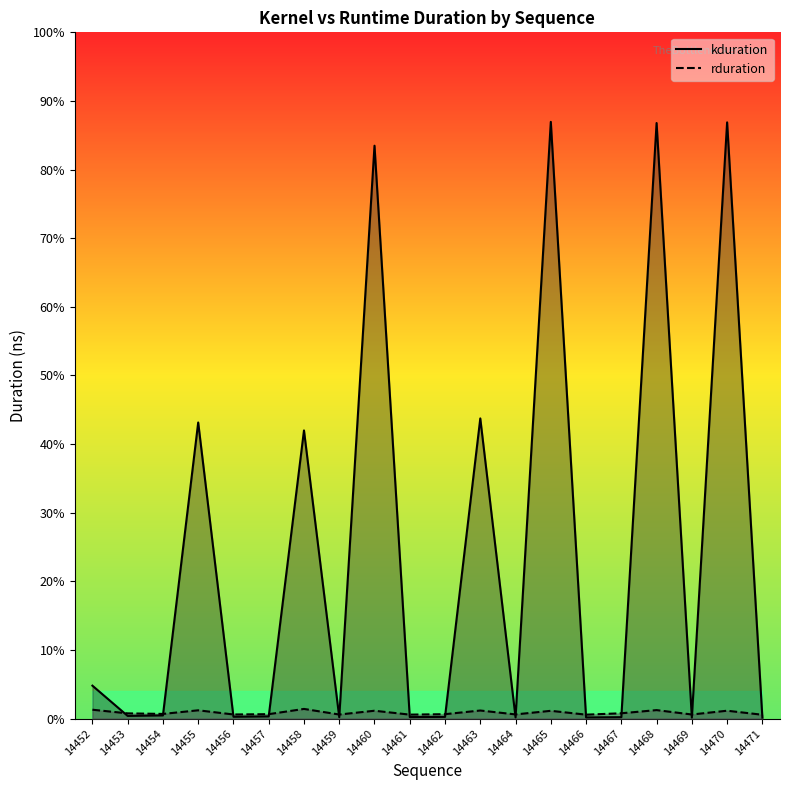

Which series changed the most between 14467 and 14470?

kduration